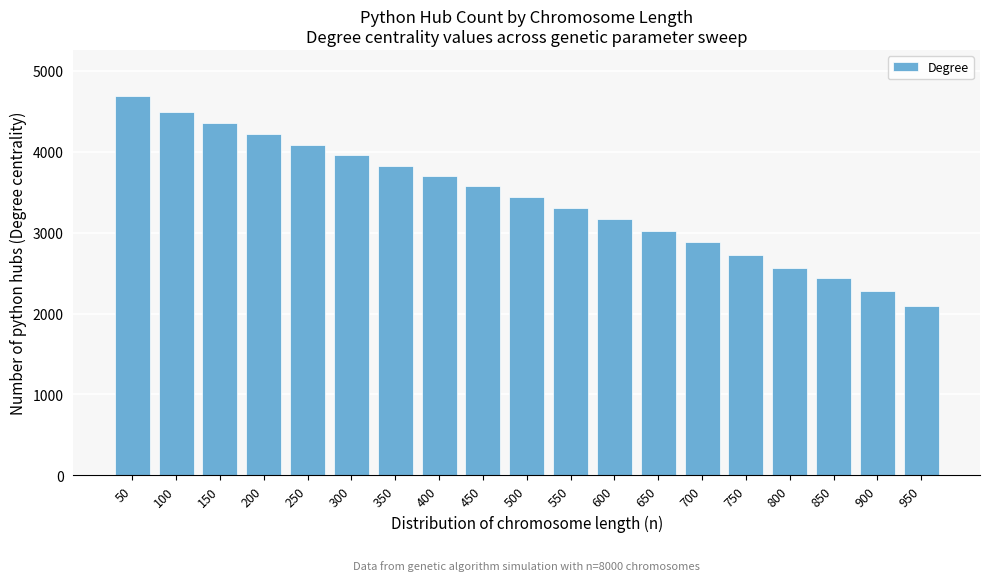

Reading left to right, list all the values displayed in this chart.

50=4693	100=4484	150=4359	200=4218	250=4087	300=3953	350=3827	400=3701	450=3570	500=3438	550=3307	600=3168	650=3025	700=2883	750=2727	800=2563	850=2433	900=2273	950=2094